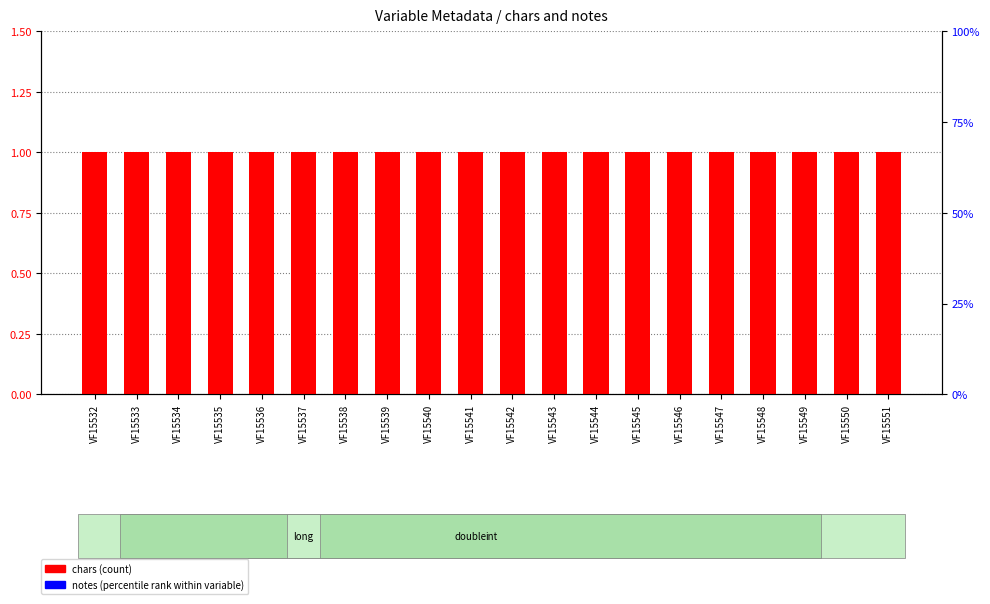

At which label does chars reach its peak?

VF15532